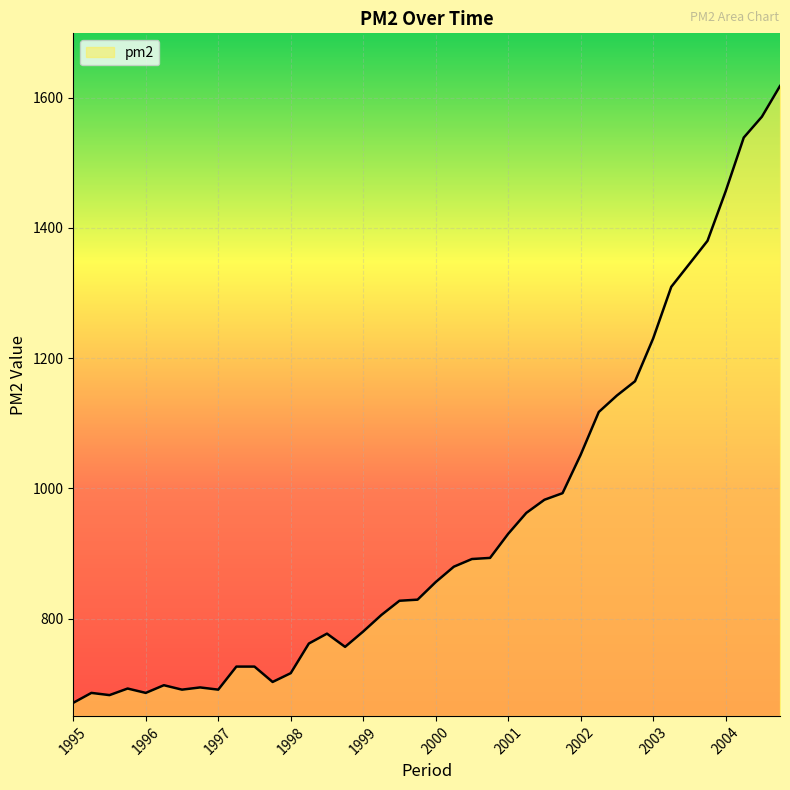

What is the smallest value displayed?

670.8